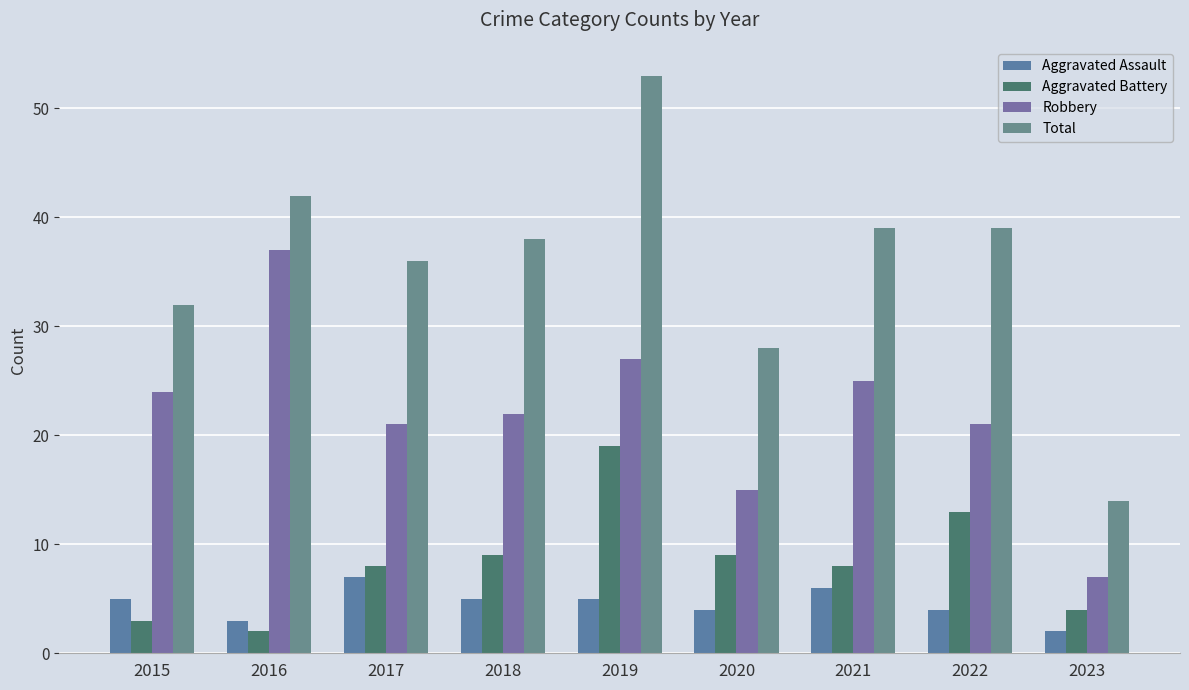

Are the bars horizontal?

No